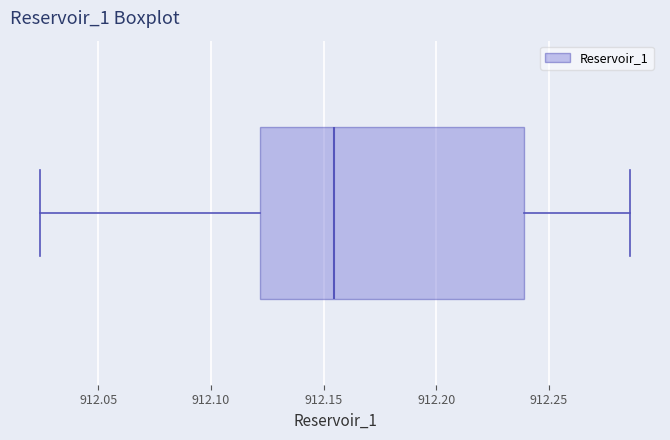

Where is the left edge of the box on the x-axis? The values are not printed on the chart, so give them approximately, as read against the axis.

912.120